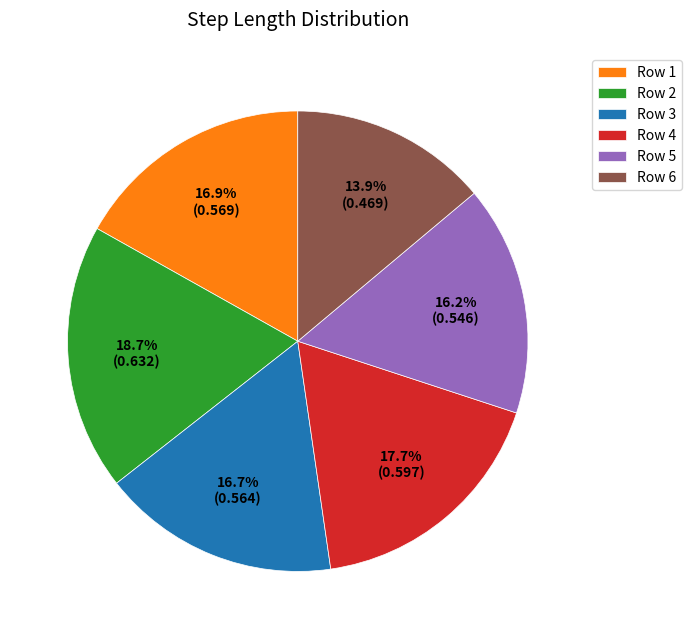

Does any single category account for the majority?

No